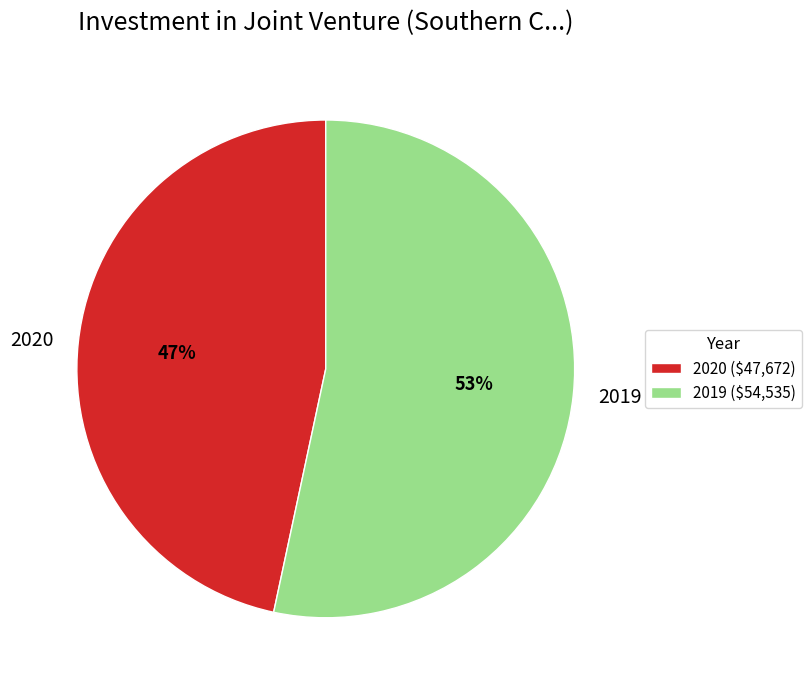

Count the number of slices in the pie.

2